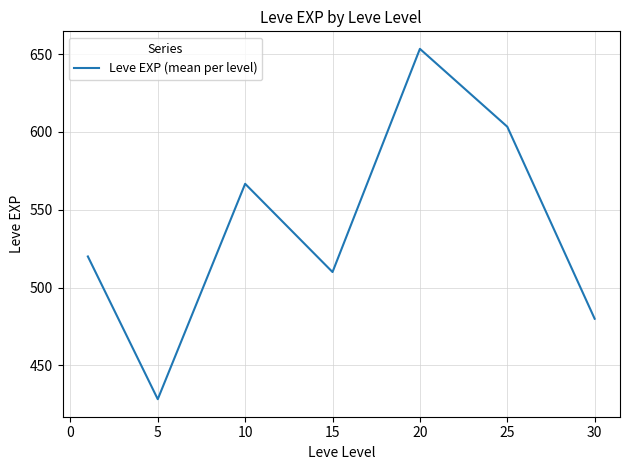

What is the difference between the maximum and minimum values?

225.0